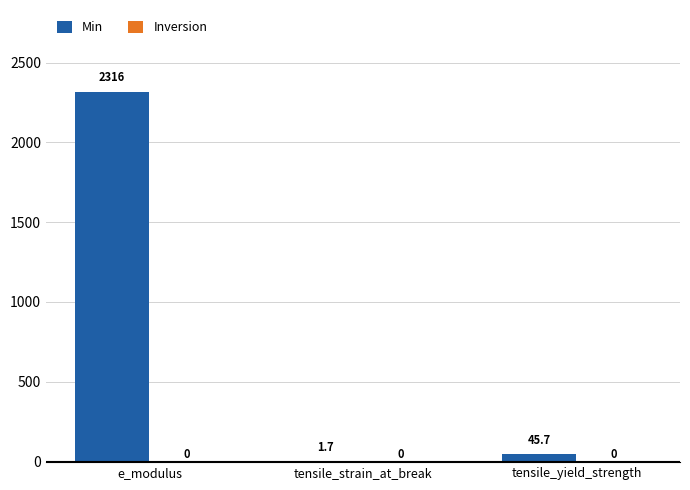

What is the greatest value displayed?

2316.0